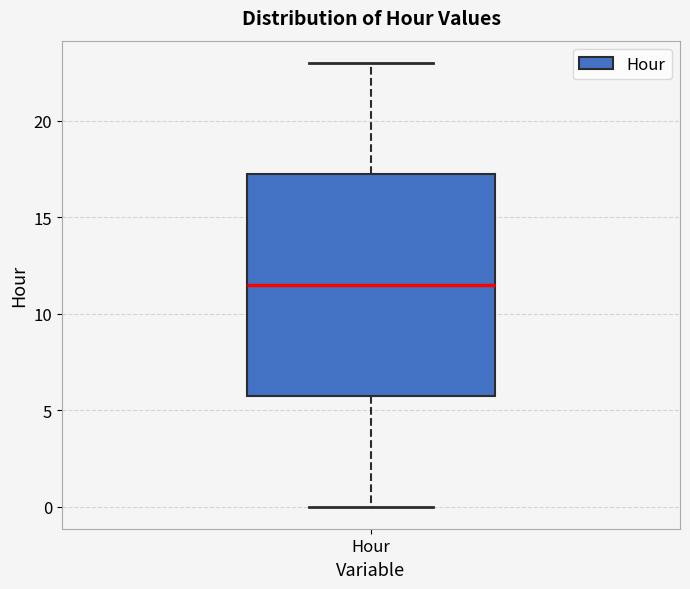

Where is the upper edge of the box for Hour on the y-axis? The values are not printed on the chart, so give them approximately, as read against the axis.

17.5